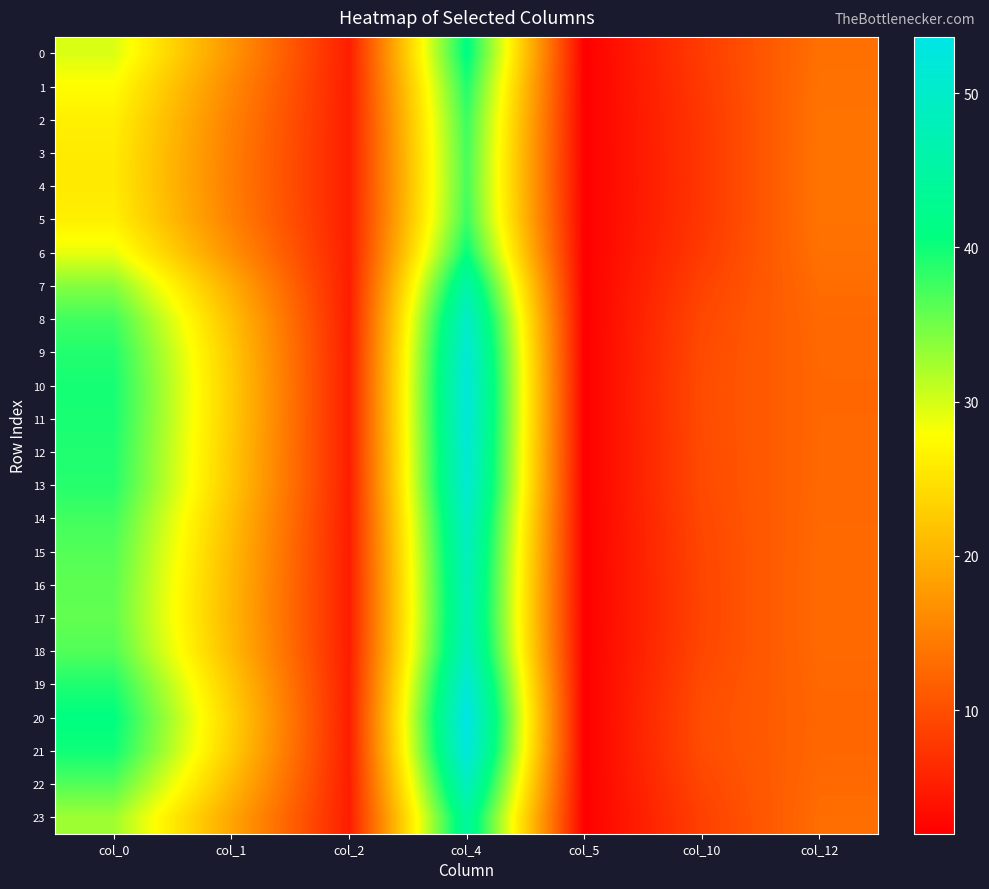

Reading right to left, what are all the values shown in this chart?

0: col_12=13.4	col_10=8.1	col_5=2.1	col_4=41.2	col_2=5.0	col_1=17.1	col_0=29.7
1: col_12=13.6	col_10=7.8	col_5=2.1	col_4=39.1	col_2=5.0	col_1=15.9	col_0=27.6
2: col_12=13.7	col_10=7.6	col_5=2.1	col_4=37.8	col_2=5.0	col_1=15.1	col_0=26.3
3: col_12=13.8	col_10=7.6	col_5=2.1	col_4=37.2	col_2=5.1	col_1=14.8	col_0=25.8
4: col_12=13.8	col_10=7.5	col_5=2.1	col_4=37.2	col_2=5.1	col_1=14.7	col_0=25.7
5: col_12=13.7	col_10=7.6	col_5=2.1	col_4=37.8	col_2=5.0	col_1=15.1	col_0=26.3
6: col_12=13.5	col_10=8.0	col_5=2.1	col_4=40.5	col_2=5.0	col_1=16.7	col_0=29.0
7: col_12=13.0	col_10=8.8	col_5=2.0	col_4=45.8	col_2=4.9	col_1=19.5	col_0=34.0
8: col_12=12.7	col_10=9.3	col_5=2.0	col_4=49.7	col_2=4.9	col_1=21.4	col_0=37.5
9: col_12=12.5	col_10=9.6	col_5=2.0	col_4=51.5	col_2=4.9	col_1=22.3	col_0=39.0
10: col_12=12.5	col_10=9.7	col_5=2.0	col_4=52.1	col_2=4.9	col_1=22.6	col_0=39.6
11: col_12=12.5	col_10=9.7	col_5=2.0	col_4=52.0	col_2=4.9	col_1=22.5	col_0=39.5
12: col_12=12.5	col_10=9.6	col_5=2.0	col_4=51.5	col_2=4.9	col_1=22.3	col_0=39.1
13: col_12=12.5	col_10=9.5	col_5=2.0	col_4=51.2	col_2=4.9	col_1=22.2	col_0=38.8
14: col_12=12.7	col_10=9.3	col_5=2.0	col_4=49.6	col_2=4.9	col_1=21.4	col_0=37.4
15: col_12=12.7	col_10=9.2	col_5=2.0	col_4=48.6	col_2=4.9	col_1=20.9	col_0=36.5
16: col_12=12.8	col_10=9.1	col_5=2.0	col_4=48.0	col_2=4.9	col_1=20.6	col_0=36.0
17: col_12=12.8	col_10=9.0	col_5=2.0	col_4=47.8	col_2=4.9	col_1=20.5	col_0=35.8
18: col_12=12.7	col_10=9.2	col_5=2.0	col_4=48.7	col_2=4.9	col_1=20.9	col_0=36.6
19: col_12=12.5	col_10=9.6	col_5=2.0	col_4=51.6	col_2=4.9	col_1=22.4	col_0=39.2
20: col_12=12.4	col_10=9.9	col_5=2.0	col_4=53.7	col_2=5.0	col_1=23.3	col_0=40.9
21: col_12=12.4	col_10=9.7	col_5=2.0	col_4=52.6	col_2=4.9	col_1=22.8	col_0=40.0
22: col_12=12.7	col_10=9.2	col_5=2.0	col_4=48.6	col_2=4.9	col_1=20.9	col_0=36.6
23: col_12=13.1	col_10=8.6	col_5=2.0	col_4=44.4	col_2=4.9	col_1=18.8	col_0=32.7